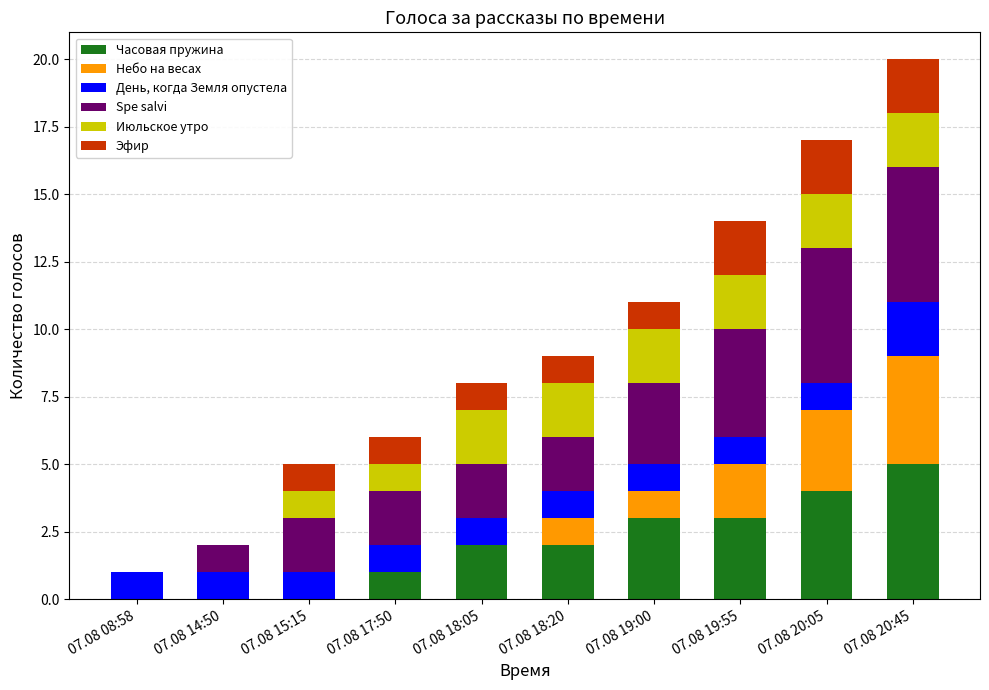

What is the maximum value for Часовая пружина?

5